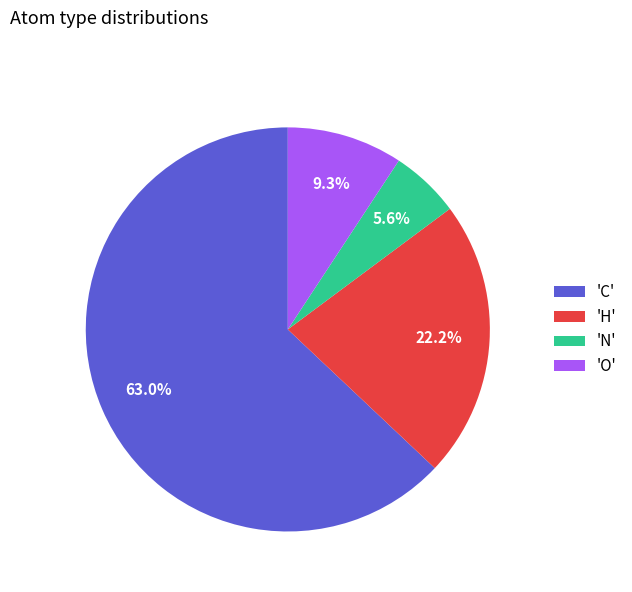

Approximately how many times larger is the value at 'C' compared to 'H'?

2.8